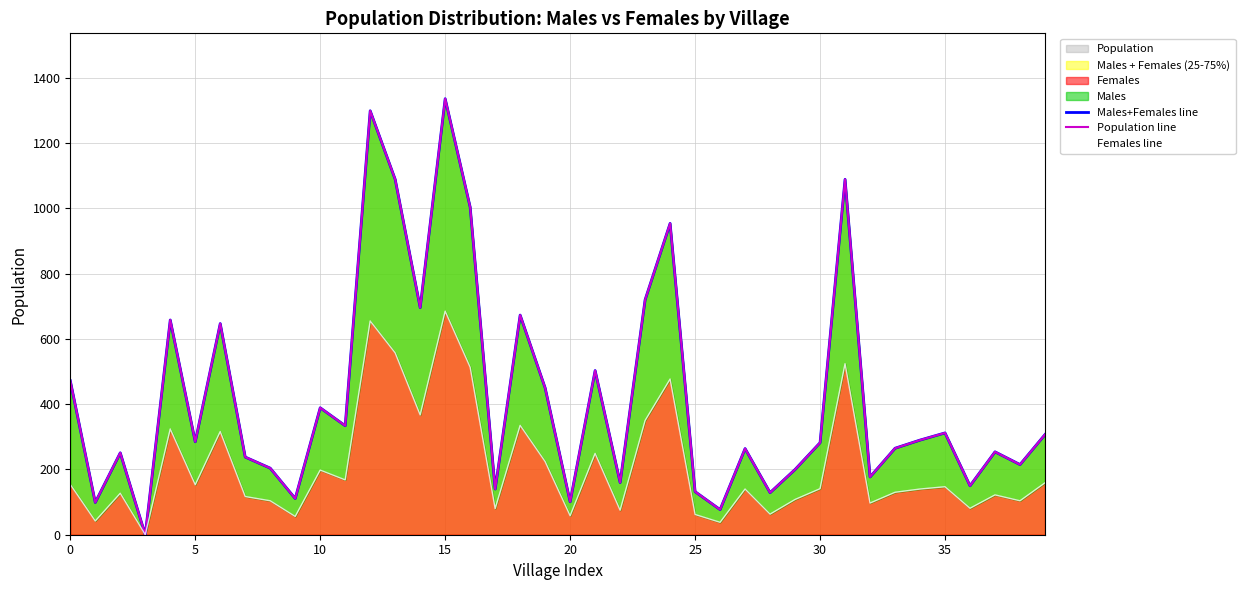

What is the greatest value displayed?

1336